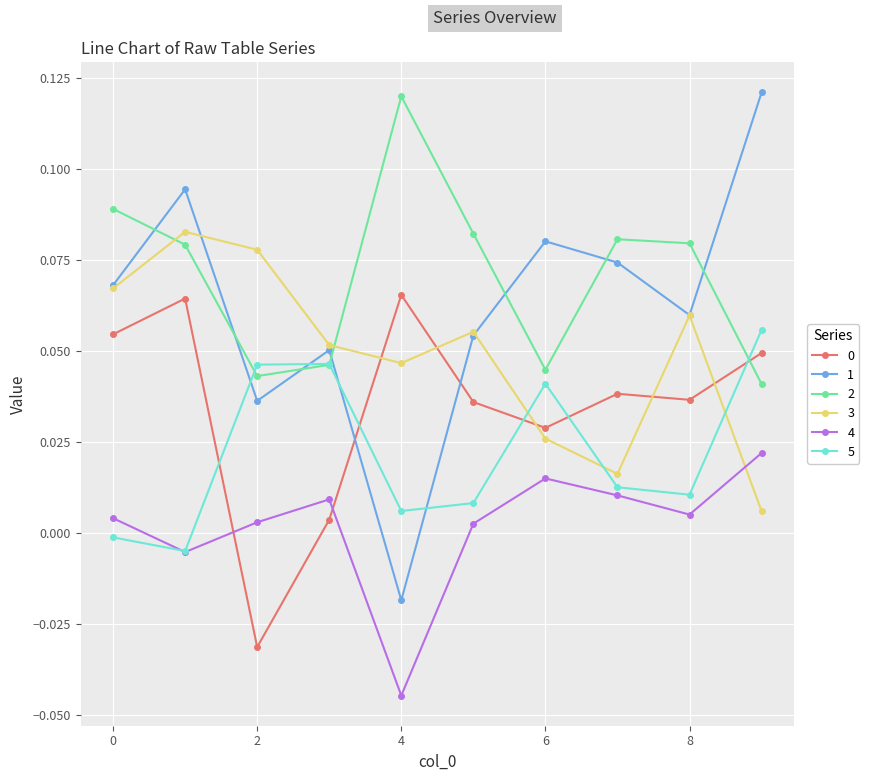

True or false: 3 and 4 cross at least once.

True